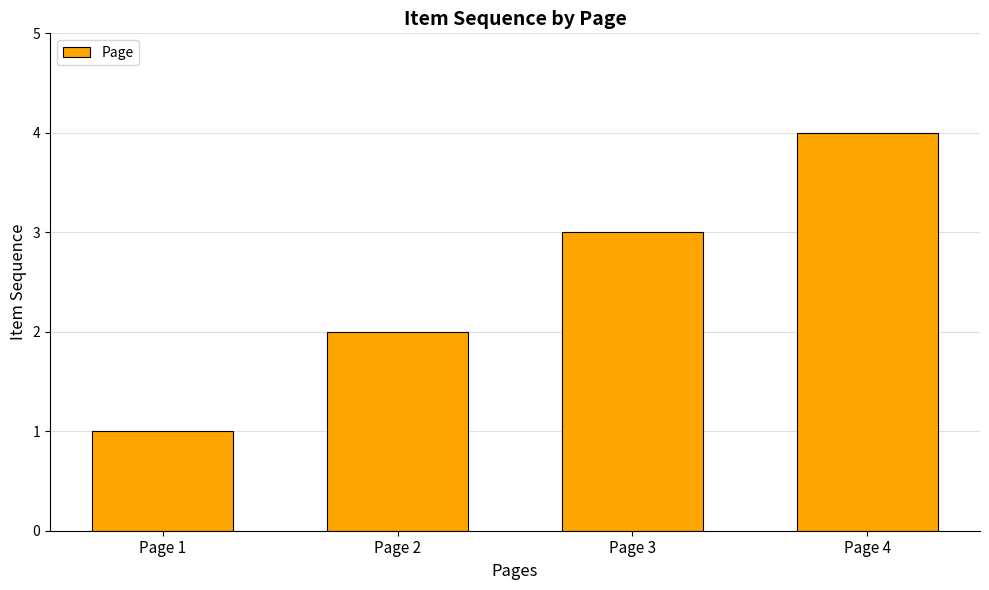

True or false: the data shows 3 at Page 2.

False